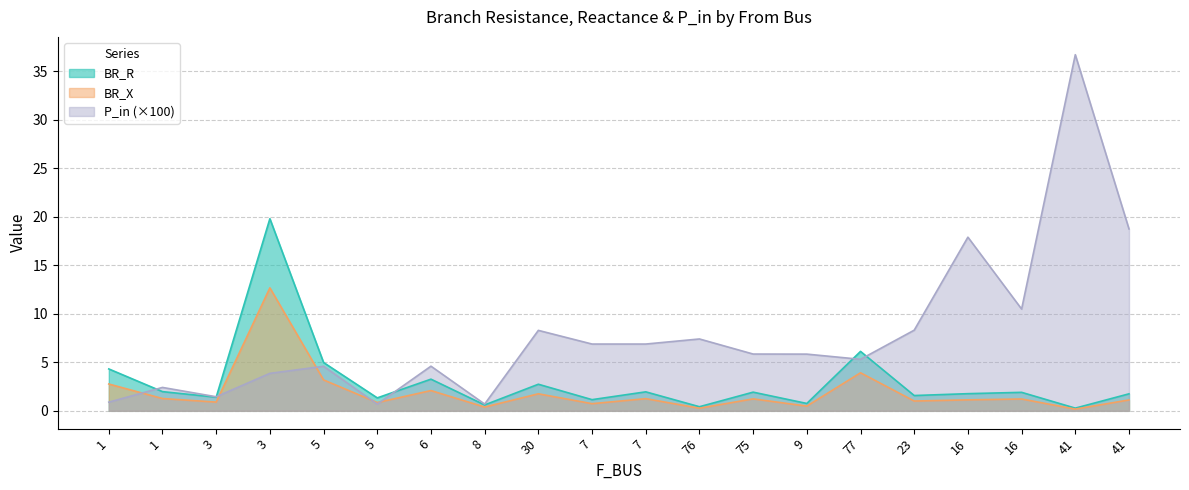

At which category is the sum across all series the highest?

41